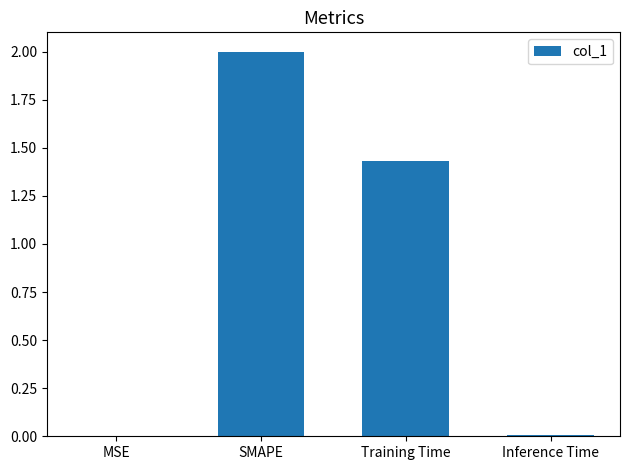

What is the change in value from MSE to SMAPE?

+2.0